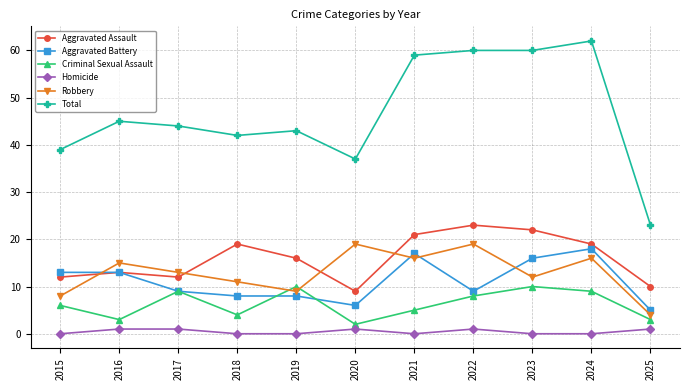

Rank the series at 2024 from highest to lowest value.

Total, Aggravated Assault, Aggravated Battery, Robbery, Criminal Sexual Assault, Homicide